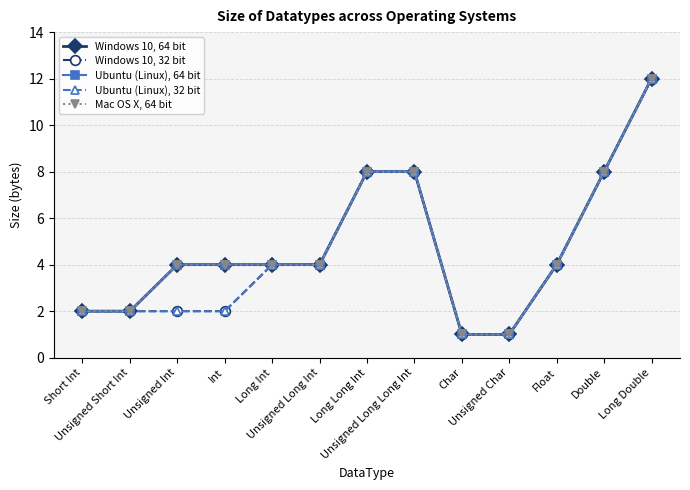

What is the difference between the maximum and minimum values in the Windows 10, 32 bit series?

11